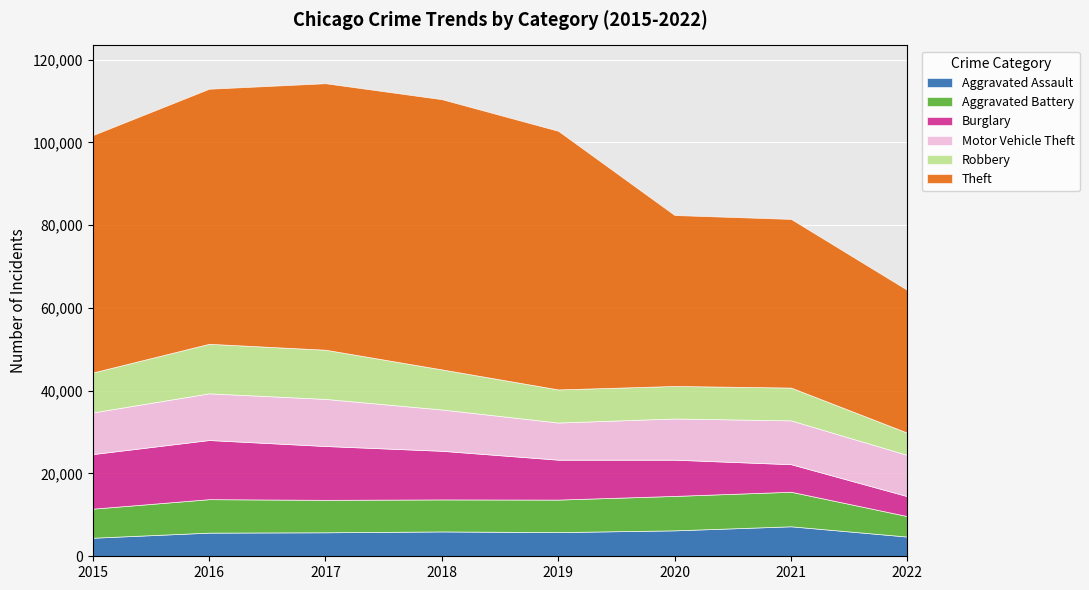

True or false: Burglary and Motor Vehicle Theft intersect in this chart.

True